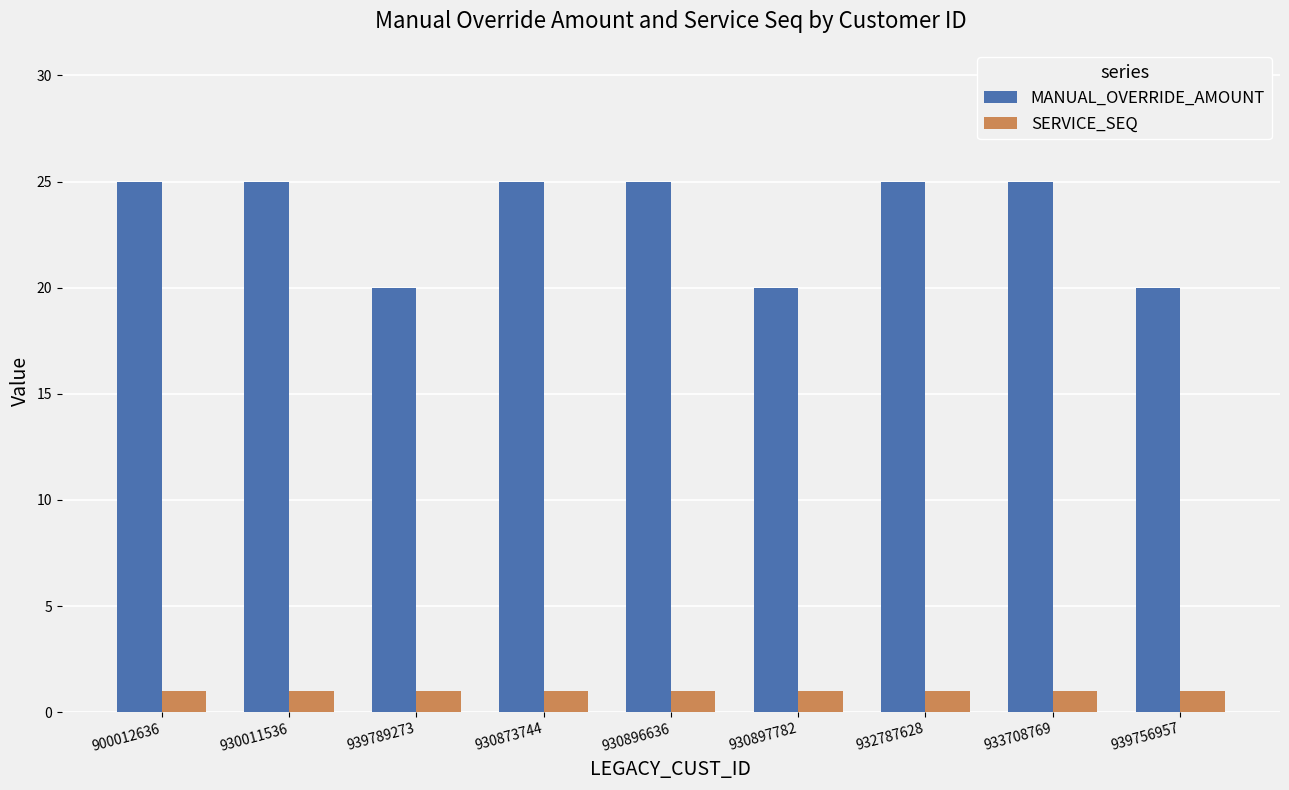

What is the total value across all series at 933708769?

26